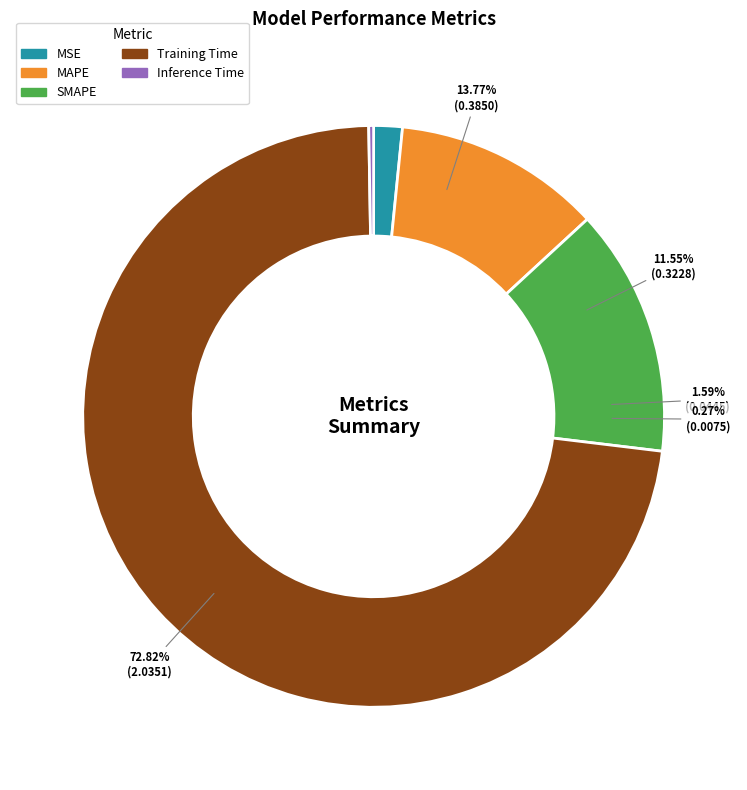

What is the smallest slice in the pie chart?

Inference Time